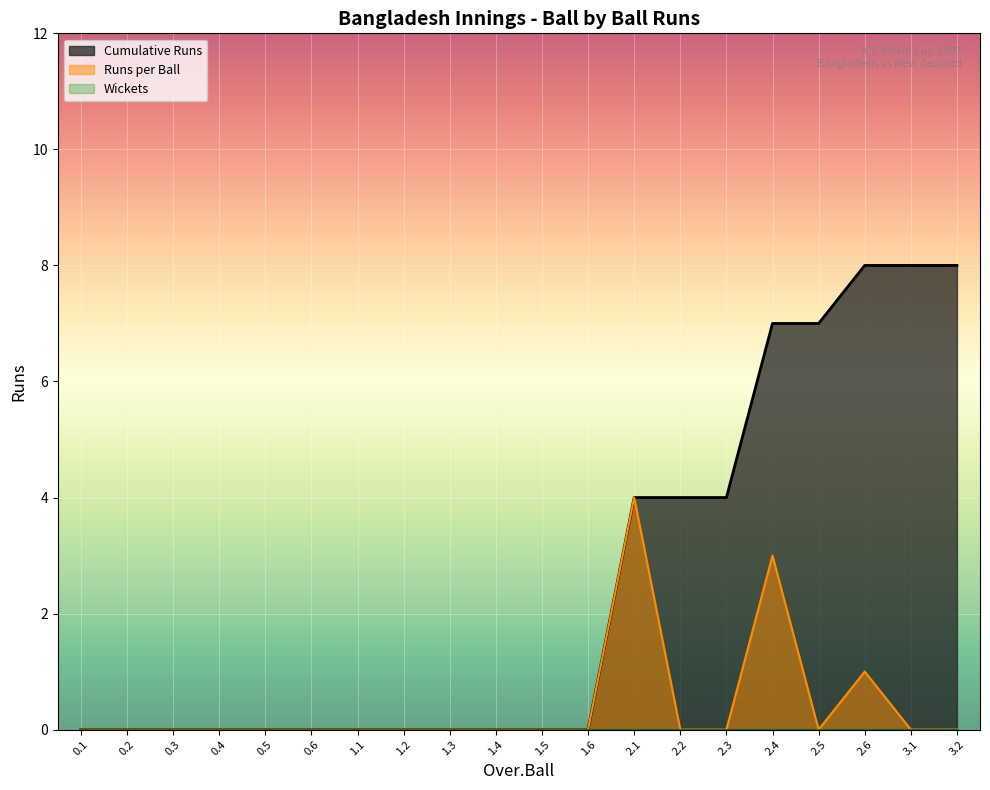

How many interior local valleys does the Runs per Ball series have?

1